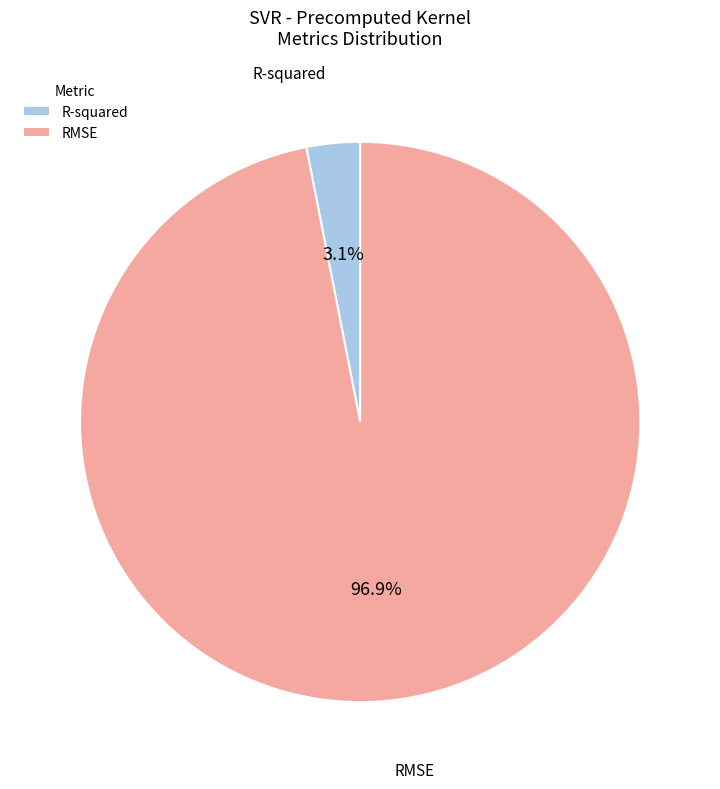

To the nearest percent, what portion does RMSE represent?

97%